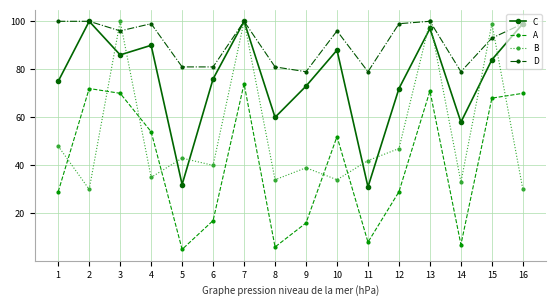

List the series in order of their overall mean, highest first.

D, C, B, A